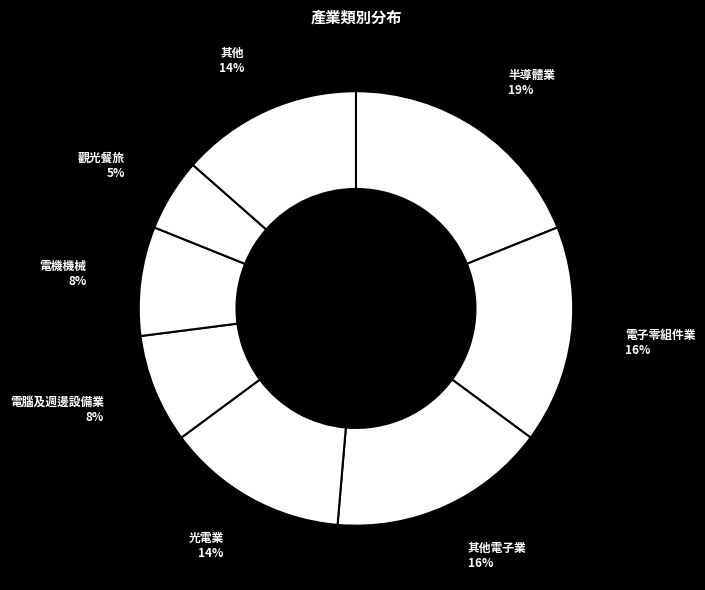

What is the smallest slice in the pie chart?

觀光餐旅